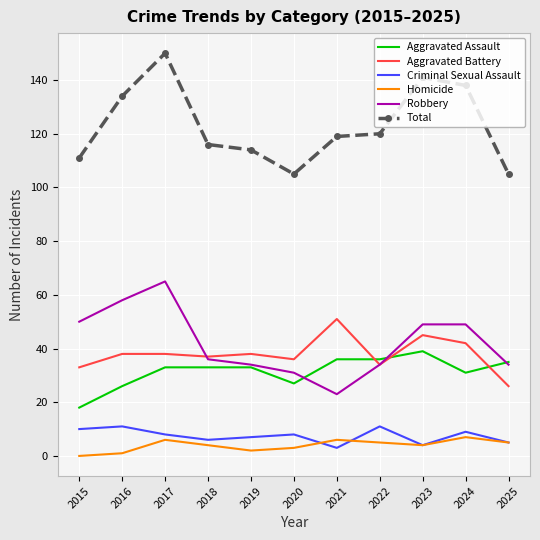

Rank the series at 2015 from lowest to highest value.

Homicide, Criminal Sexual Assault, Aggravated Assault, Aggravated Battery, Robbery, Total